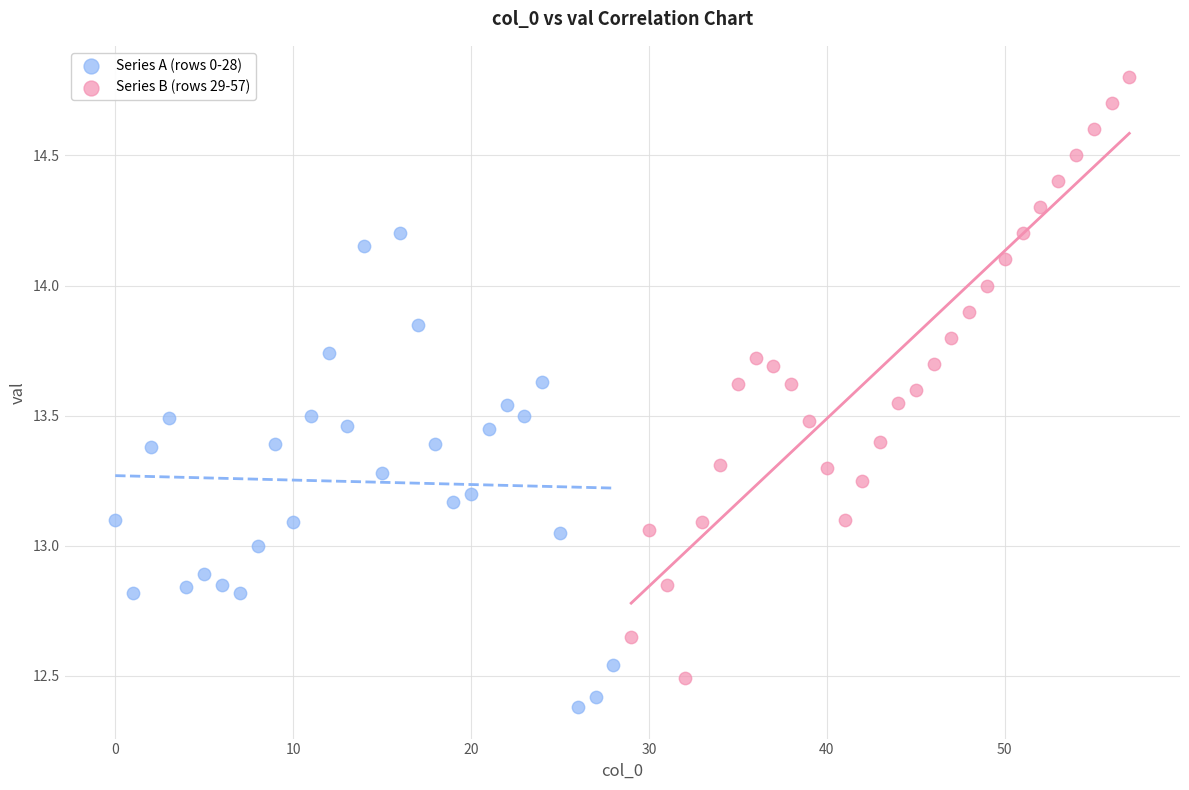

Which series contains the highest Y value?

Series B (rows 29-57)